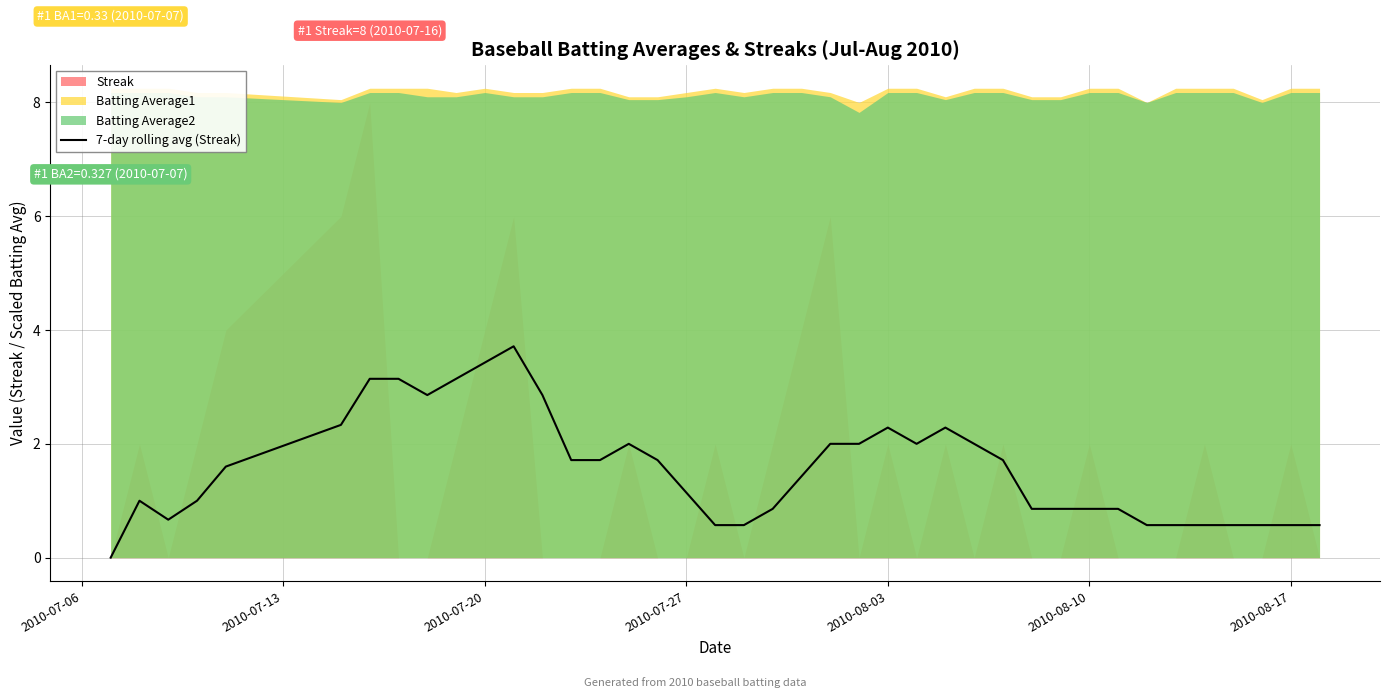

What position from the right is 2010-08-10?

9